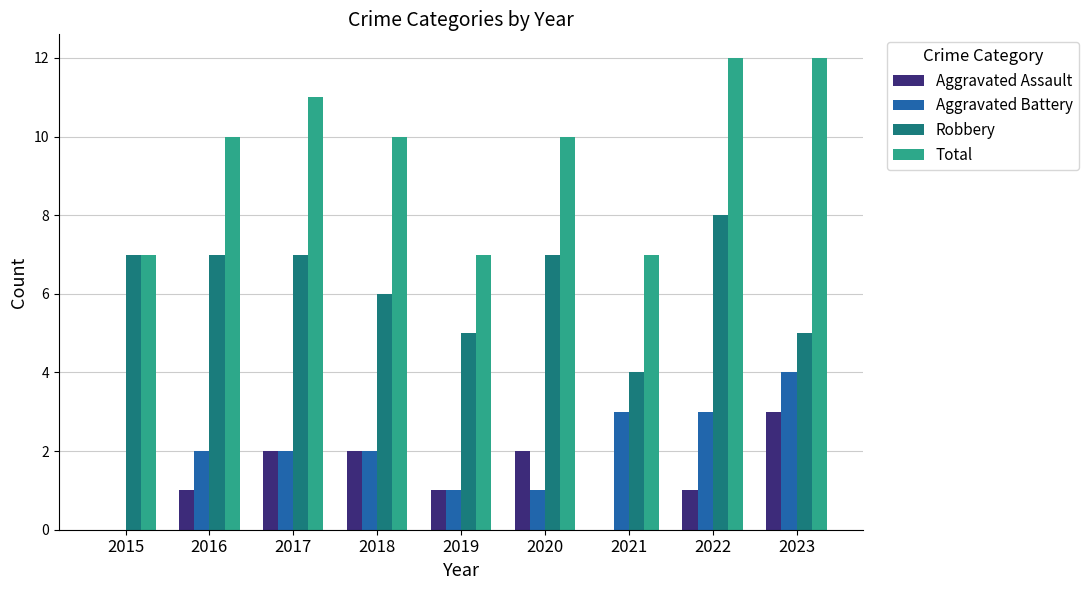

What is the sum of all Aggravated Battery values?

18